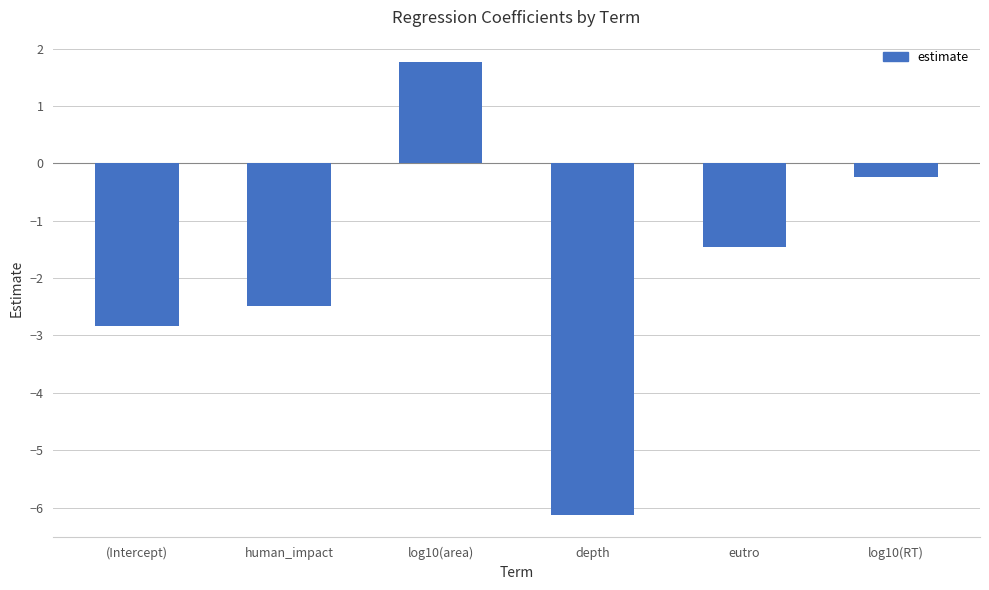

Which has a higher value, human_impact or log10(RT)?

log10(RT)